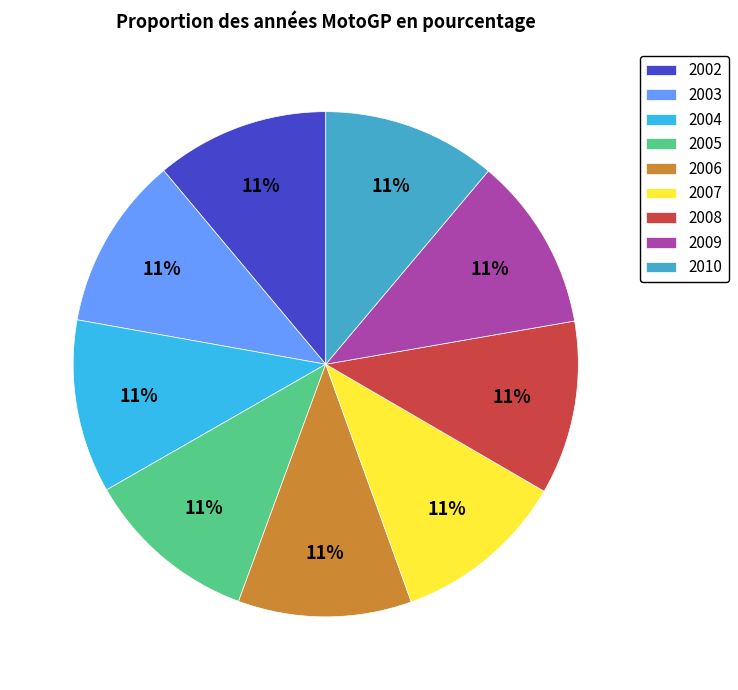

Is it true that 2002 is 11% of the pie?

True